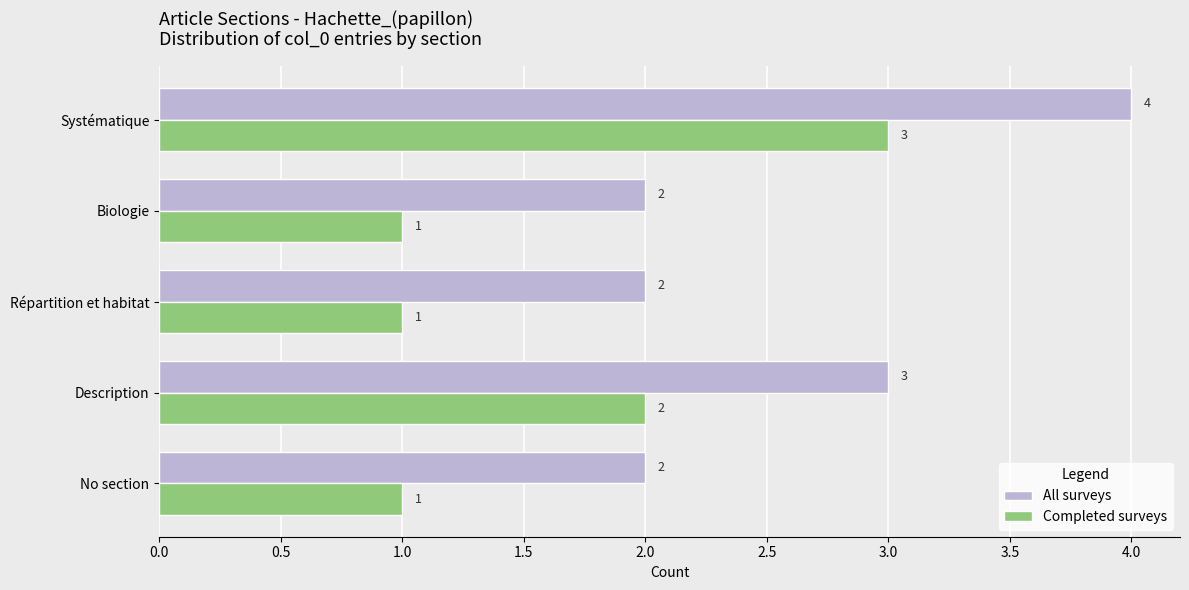

Rank the series by their maximum value, from highest to lowest.

All surveys, Completed surveys